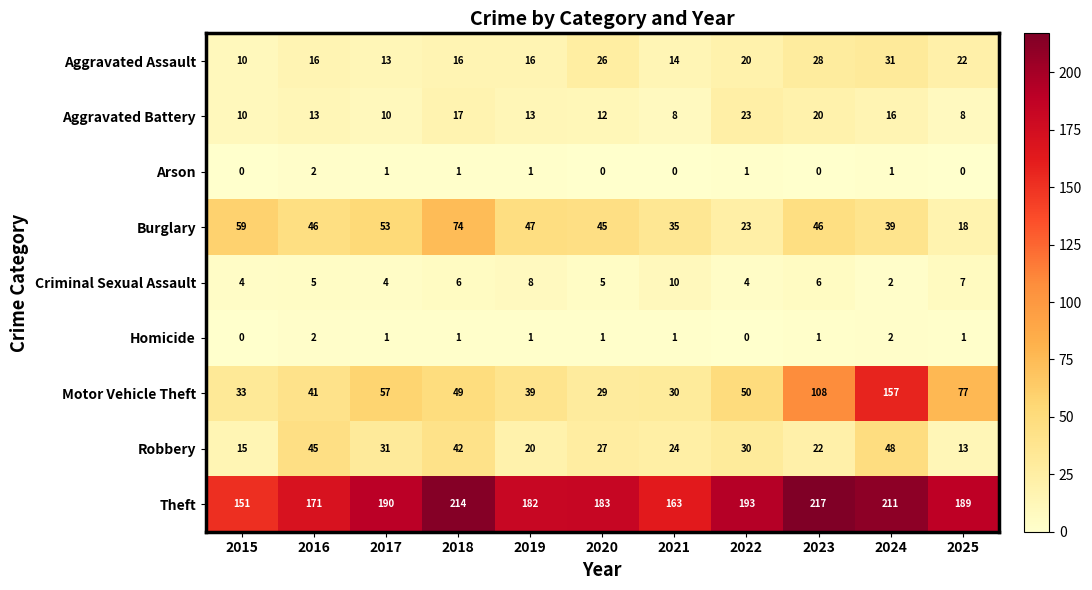

Which series has the largest range (max minus min)?

Motor Vehicle Theft